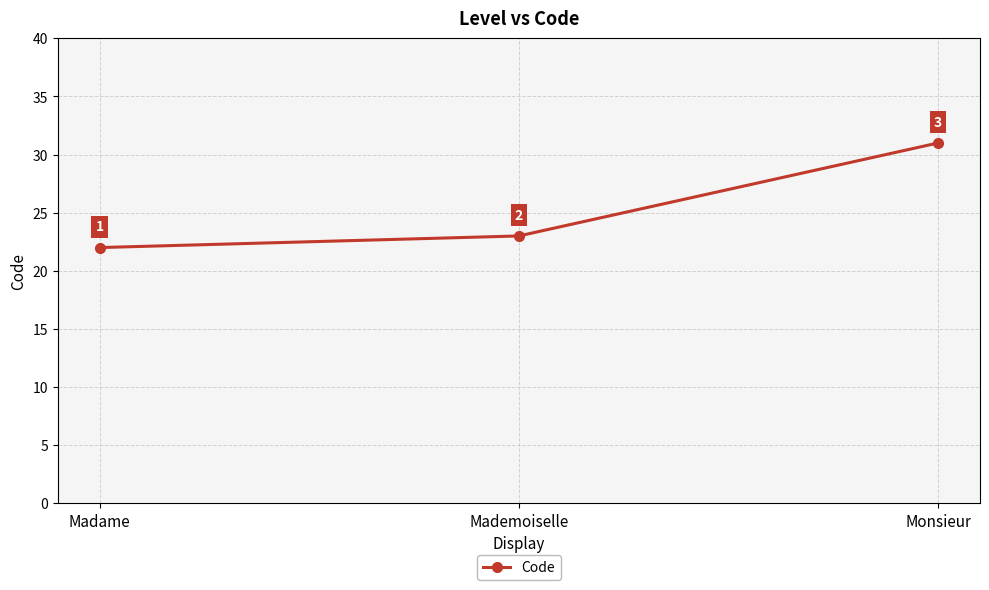

List the labels in order of value, smallest first.

Madame, Mademoiselle, Monsieur